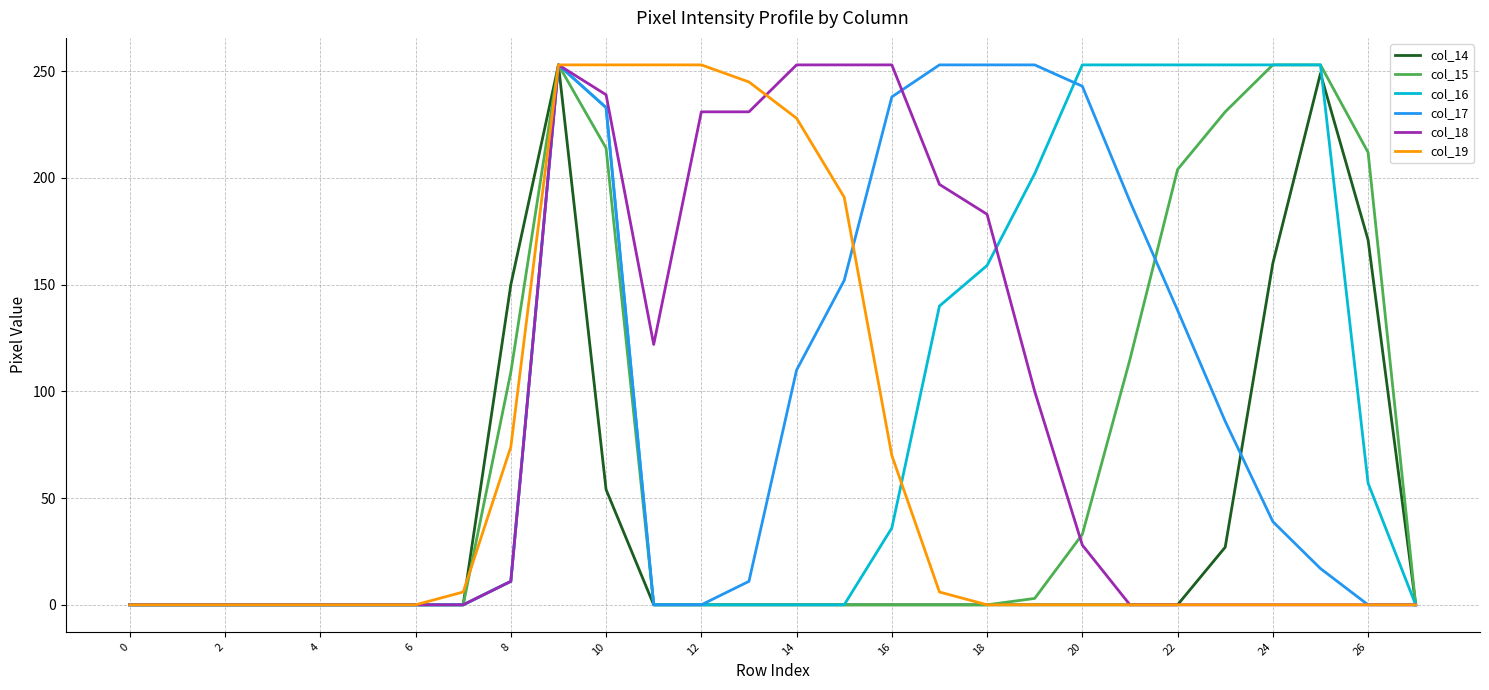

What is the greatest value displayed?

253